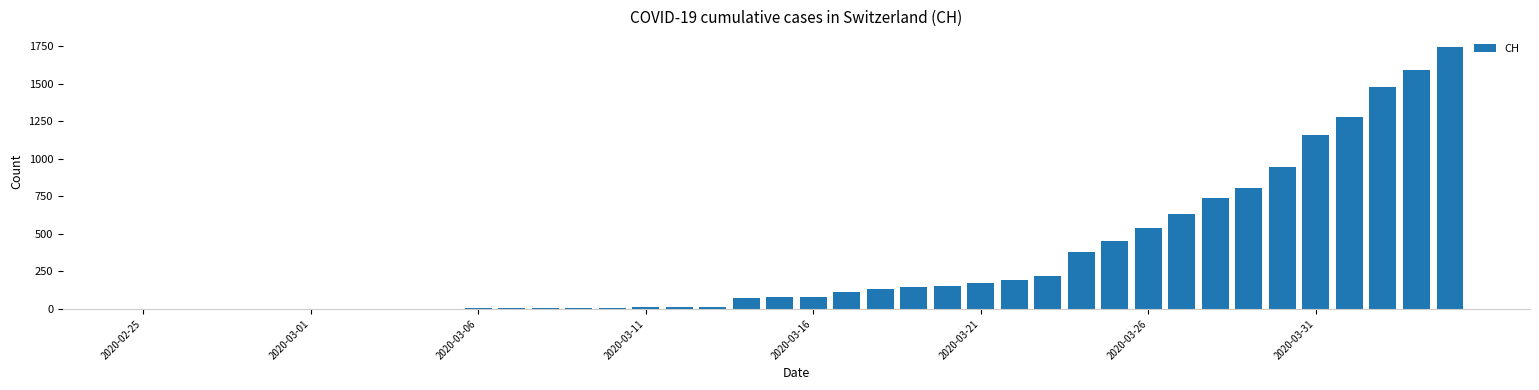

What is the greatest value displayed?

1742